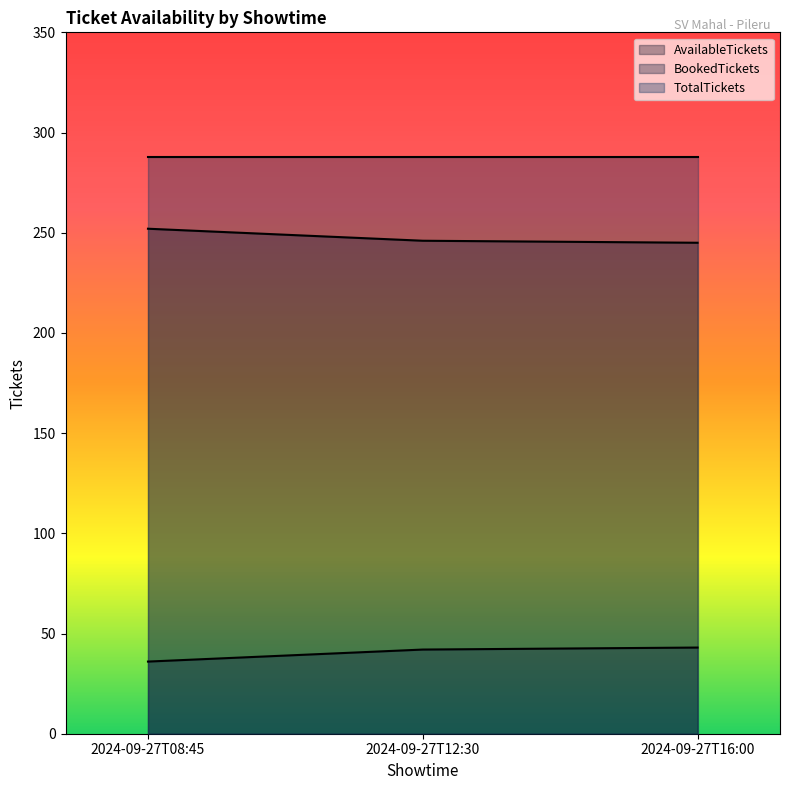

Which category has the highest value in the AvailableTickets series?

2024-09-27T08:45